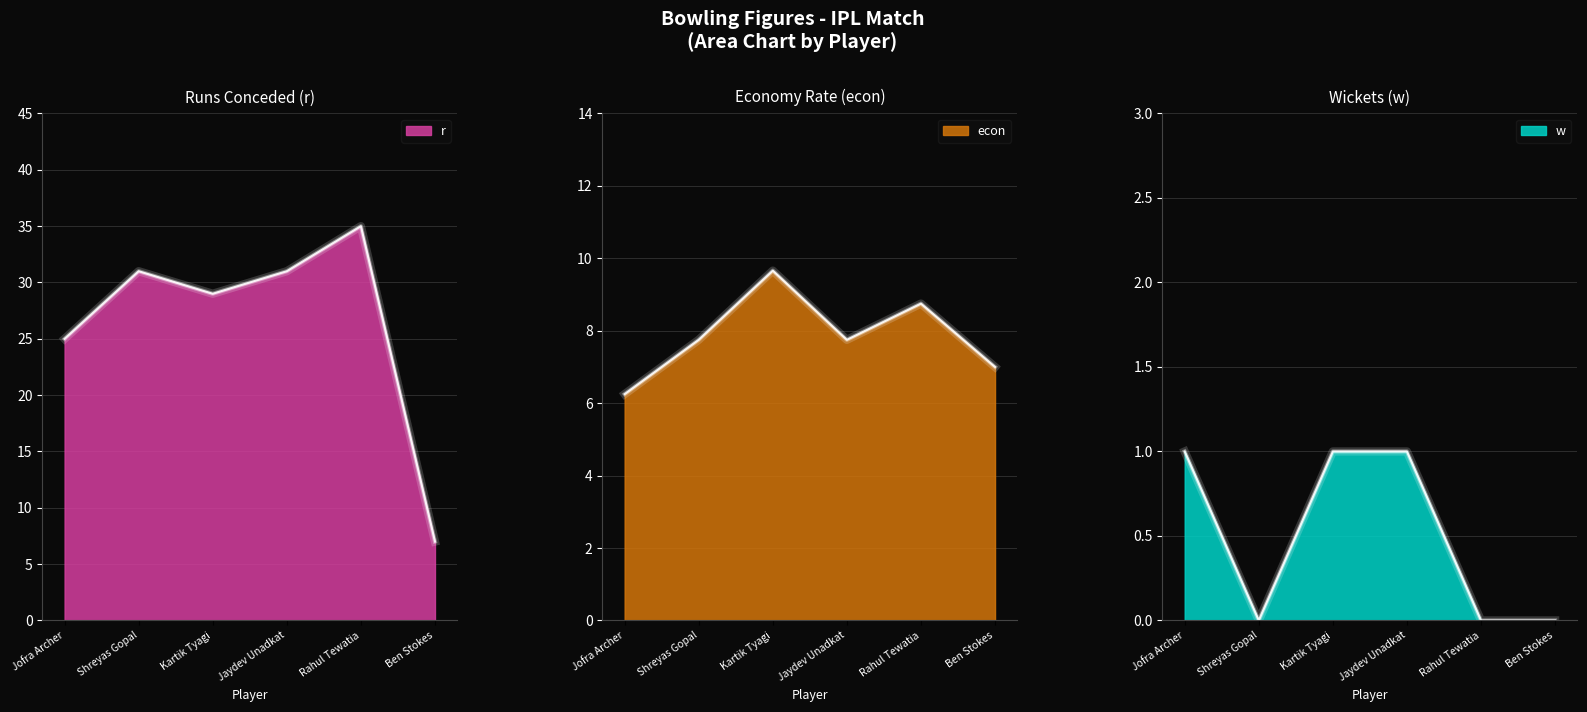

Does the chart have visible grid lines?

Yes